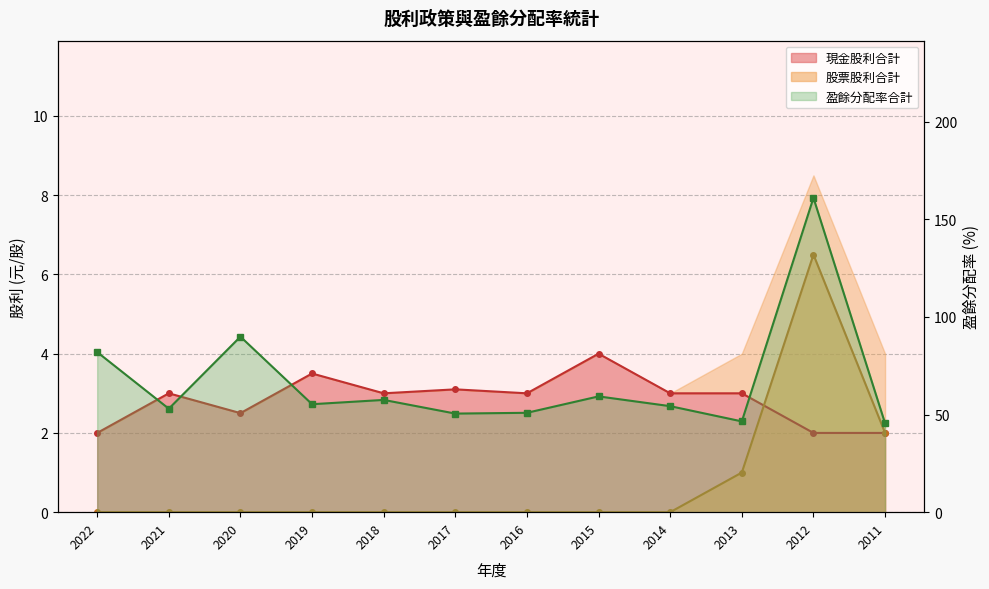

What is the difference between the second highest and minimum values in the 盈餘分配率合計 series?

44.4